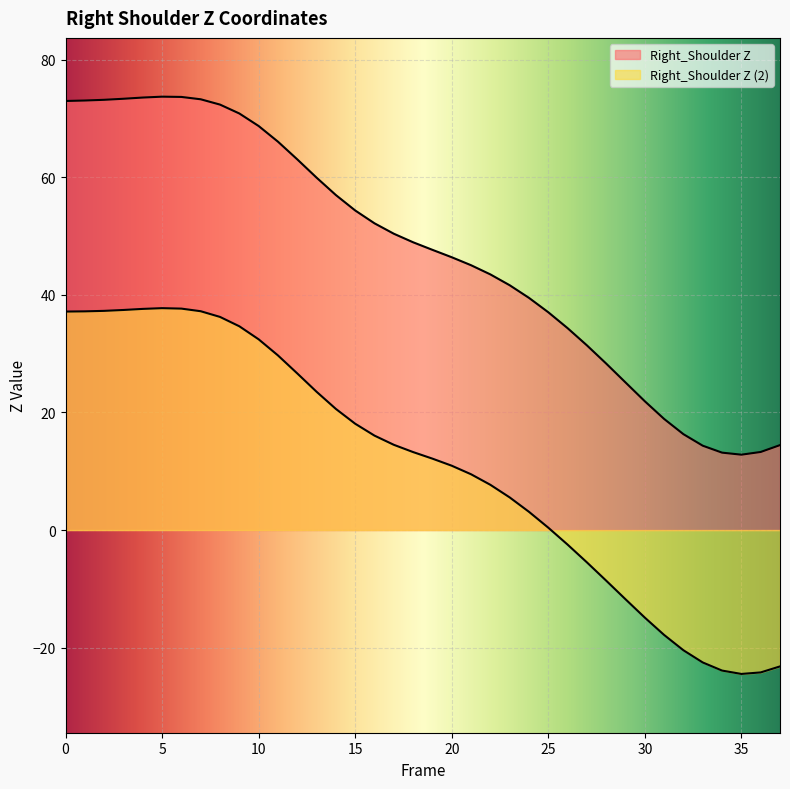

In Right_Shoulder Z, how many points are higher than both neighbors (excluding endpoints)?

1